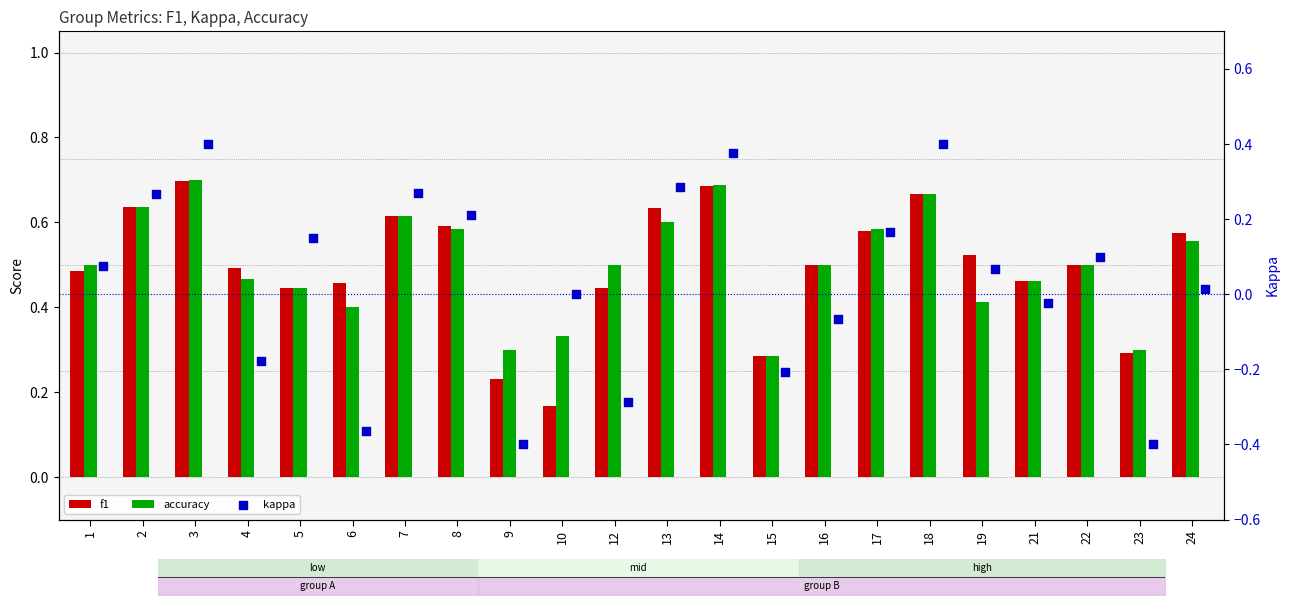

At how many categories does at least one series exceed 0?

22